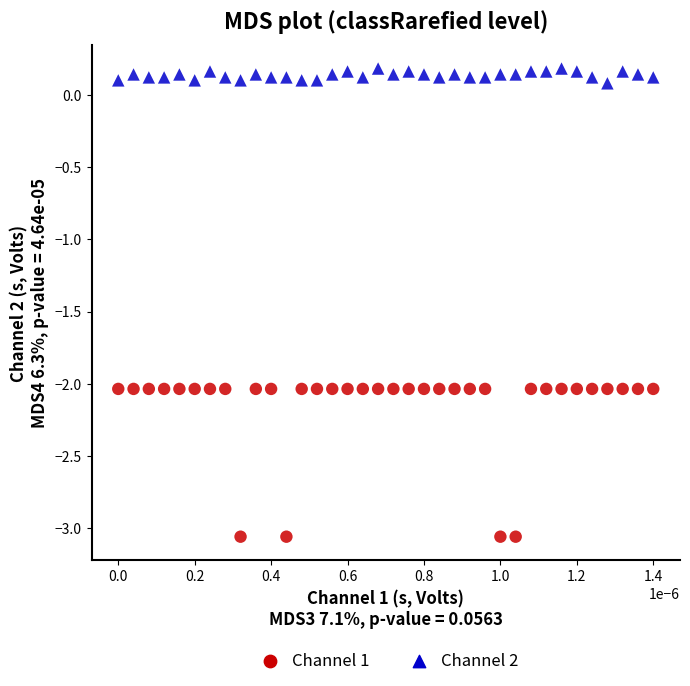

Which series has the widest spread of Y values?

Channel 1